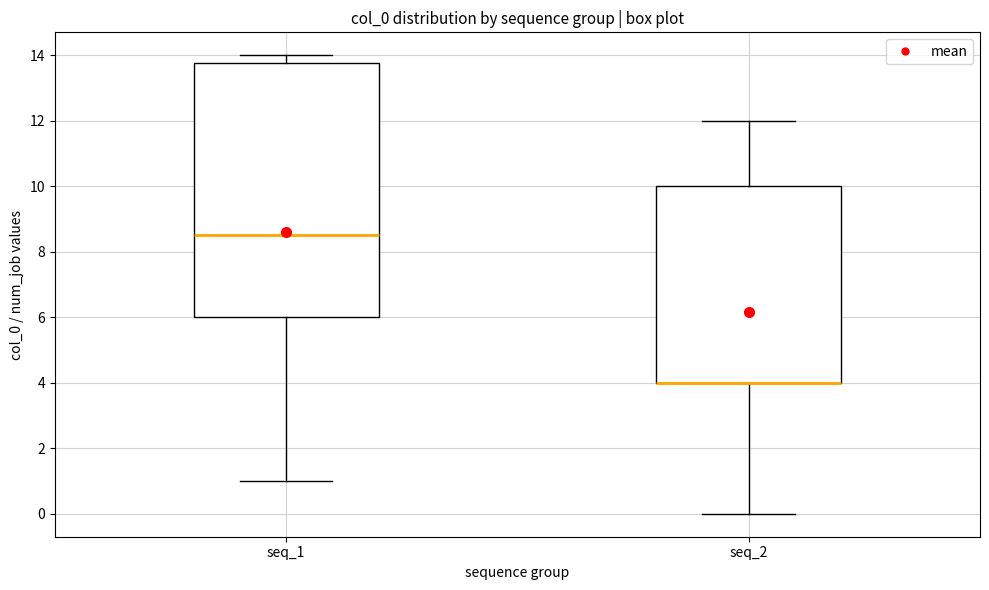

Comparing the boxes themselves (not the whiskers), which one is the tallest?

seq_1